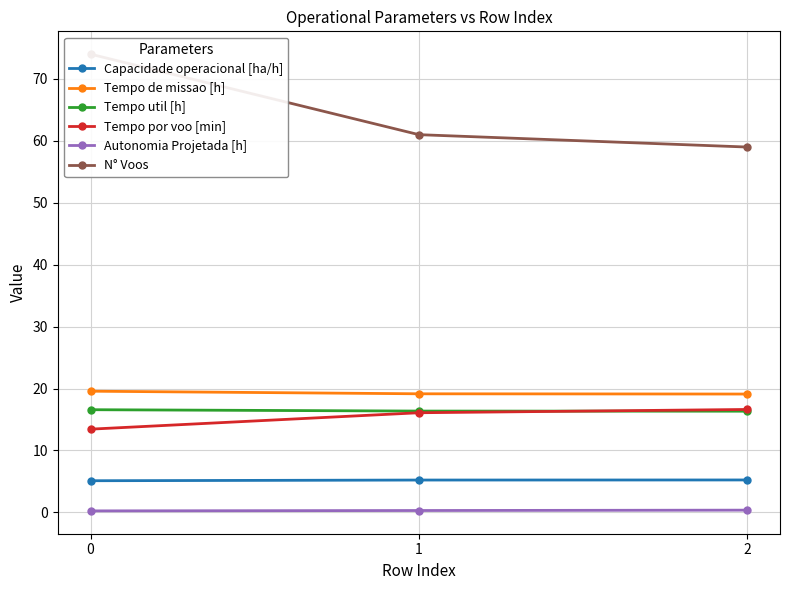

What is the maximum value for Capacidade operacional [ha/h]?

5.2